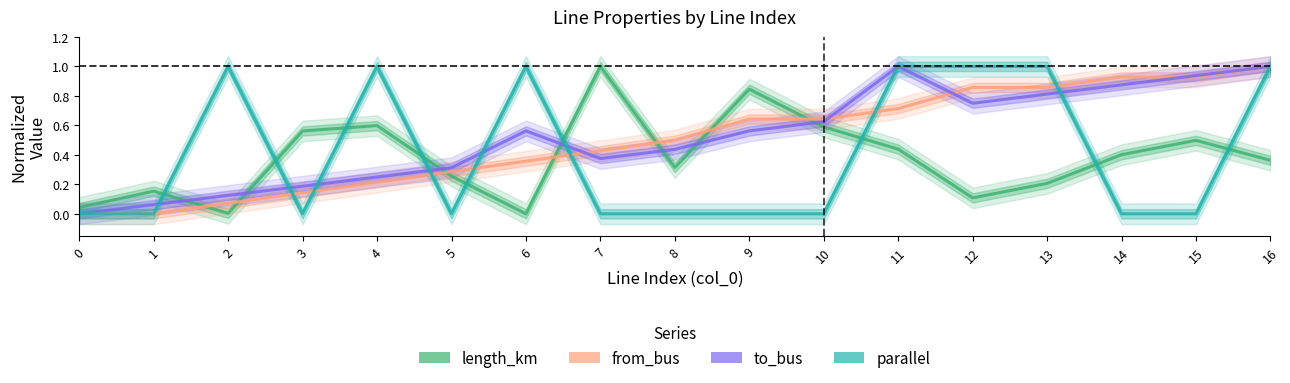

The value of to_bus at 3 is 0.3. True or false?

False